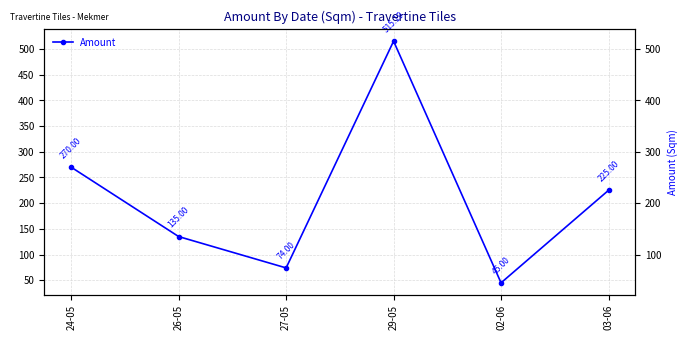

What is the label of the 5th point from the right?

26-05